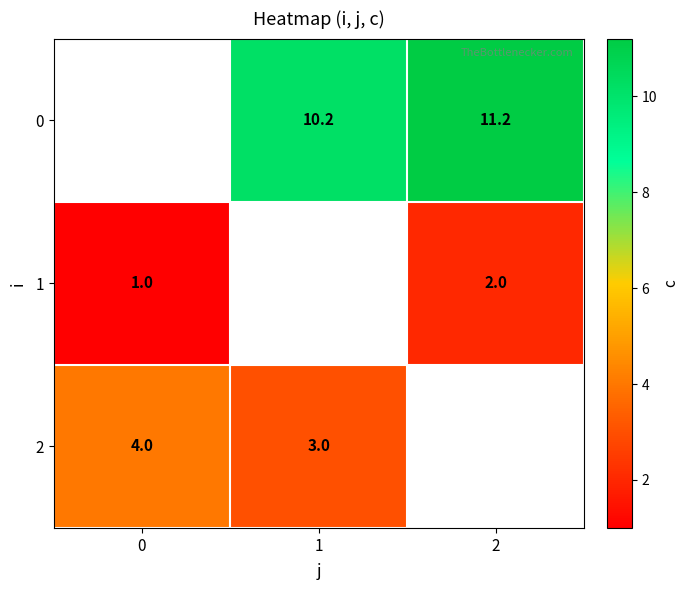

The value of 0 at 2 is 5.1. True or false?

False